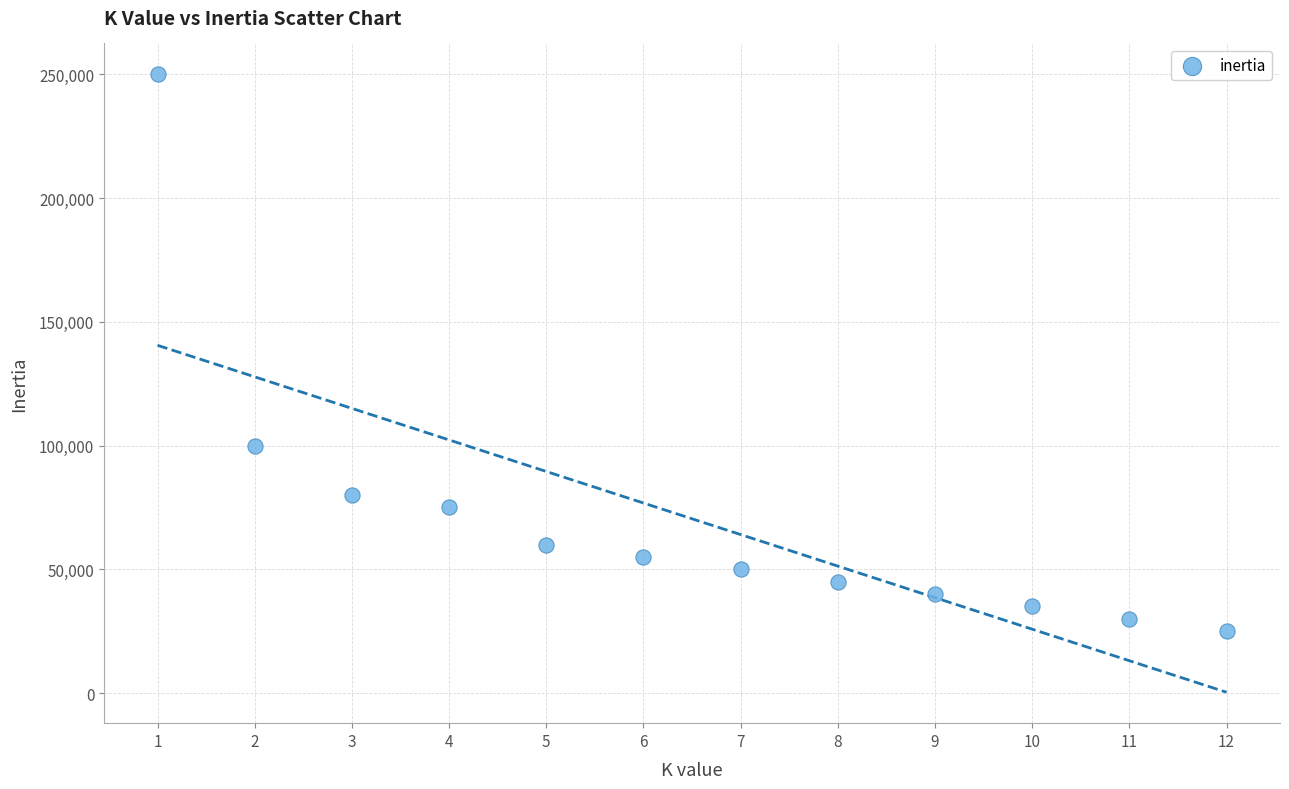

What Y value in the scatter plot is closest to 137500?

100000